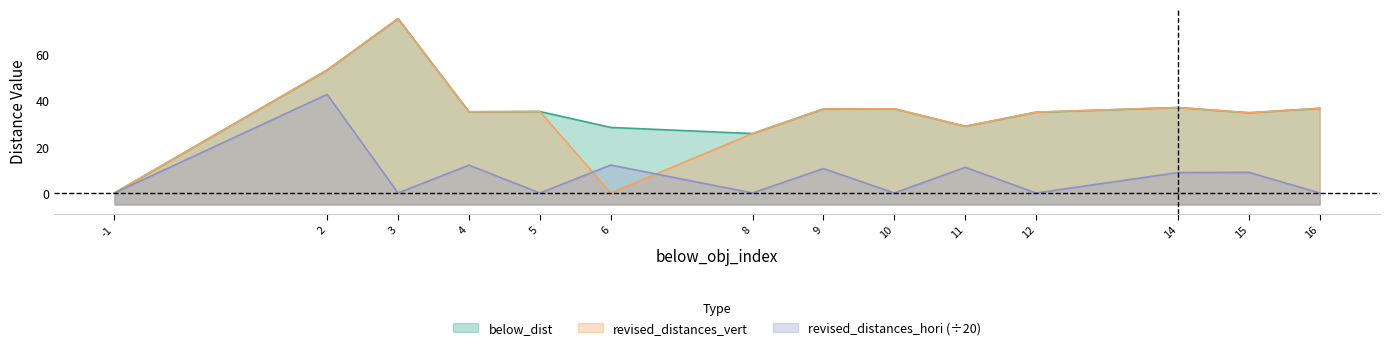

How many interior local peaks does the revised_distances_hori series have?

6